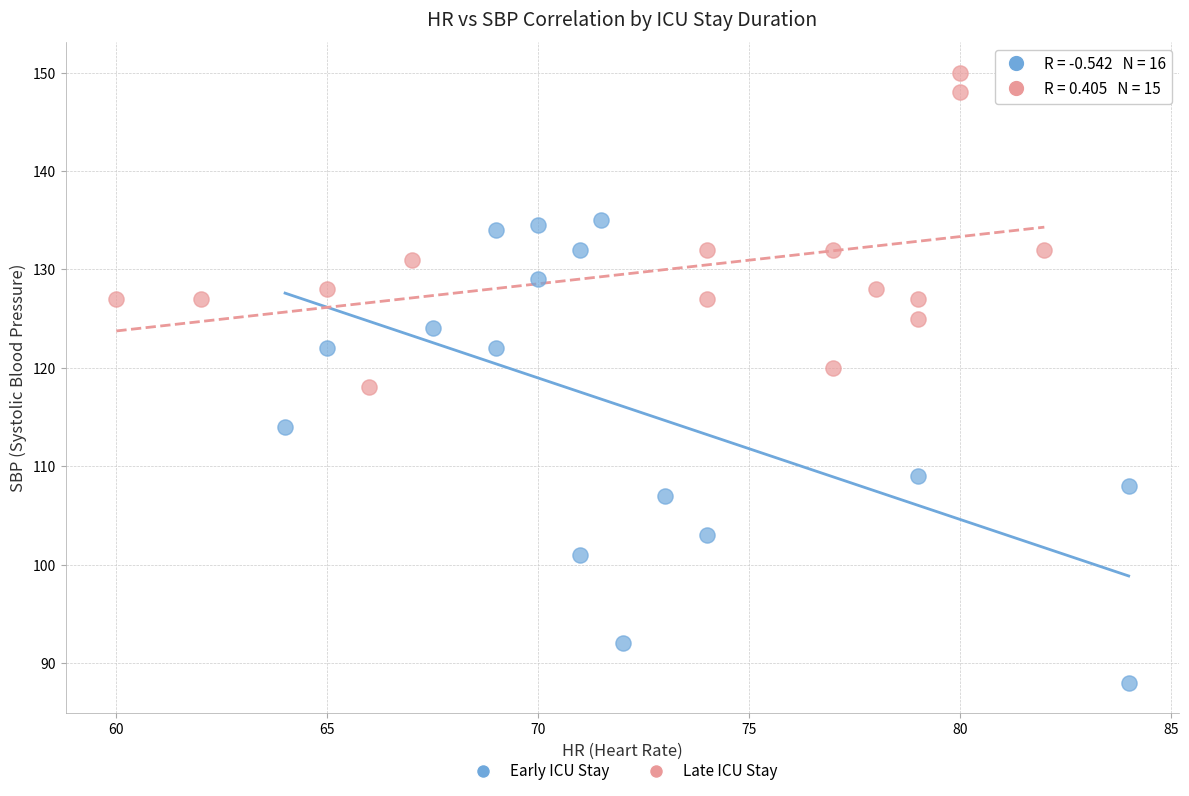

Which series has the largest Y range (max minus min)?

Early ICU Stay